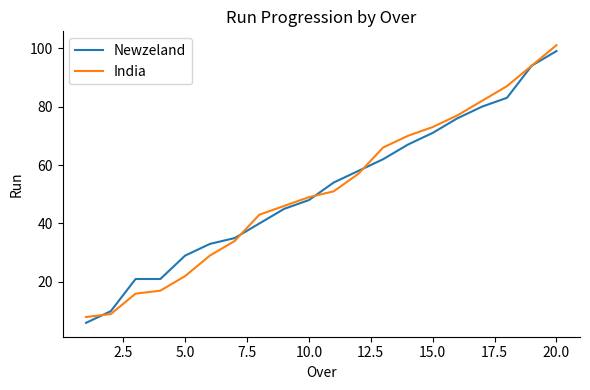

Count the number of data series in this chart.

2